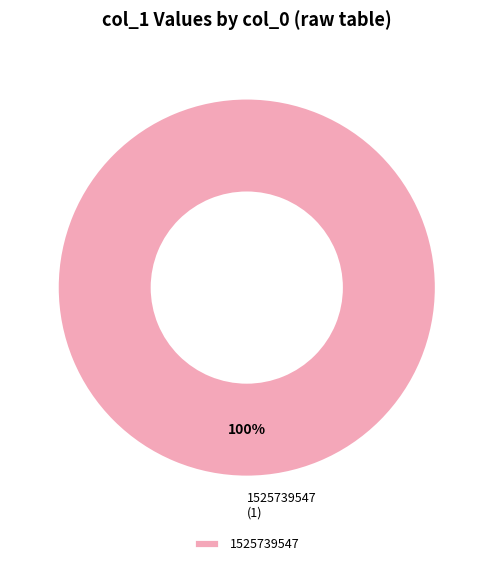

Rank the categories by value from highest to lowest.

1525739547